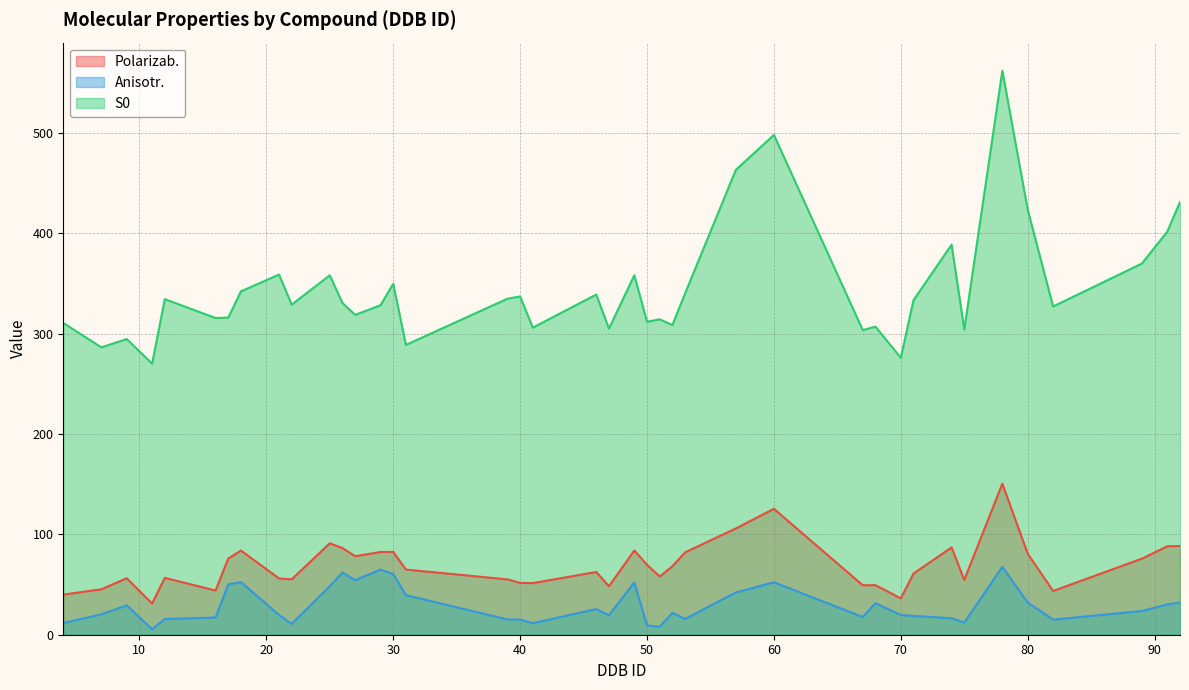

List the labels in order of Polarizab. value, largest first.

78, 60, 57, 25, 92, 91, 74, 26, 49, 18, 30, 29, 53, 80, 27, 17, 89, 50, 52, 31, 46, 71, 51, 12, 9, 21, 22, 39, 75, 40, 41, 68, 67, 47, 7, 16, 82, 4, 70, 11